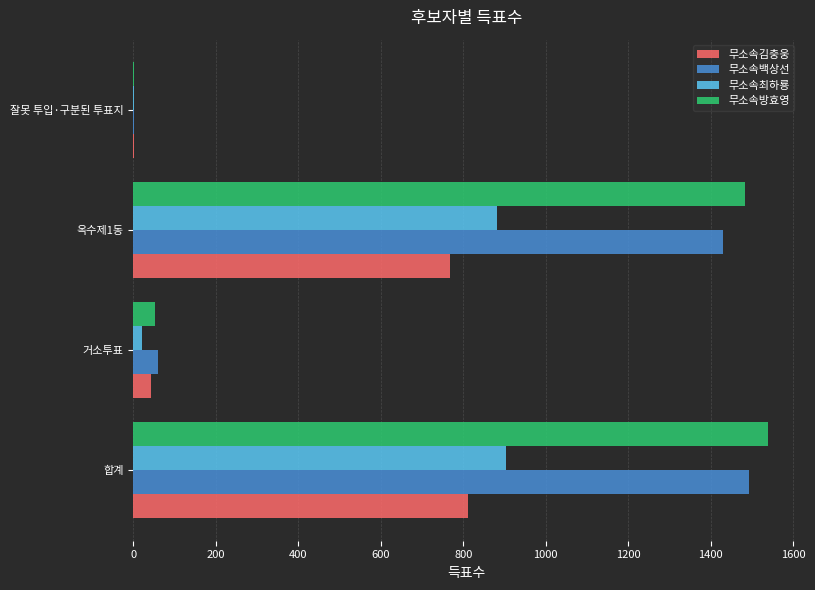

At which category does the chart reach its peak across all series?

합계